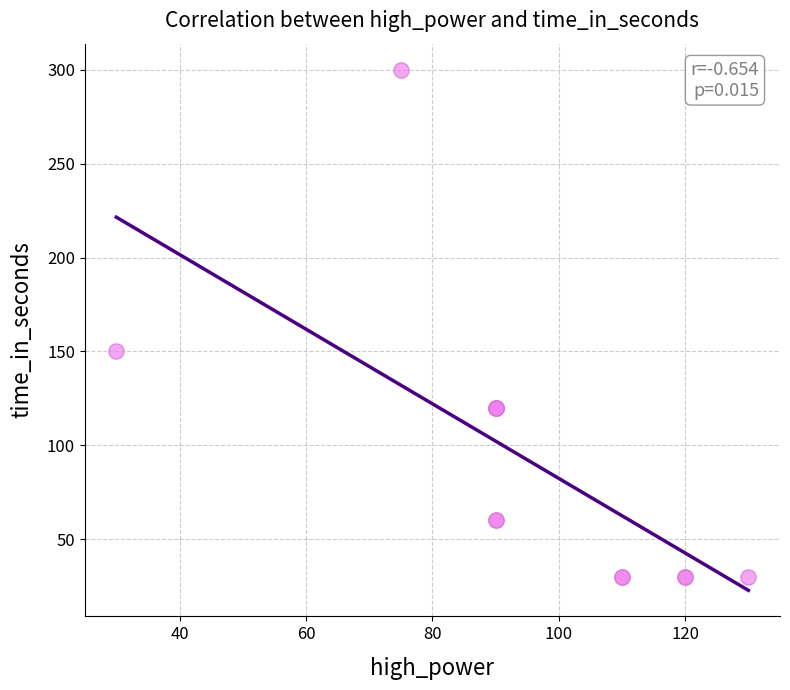

What Y value in the scatter plot is closest to 165?

150